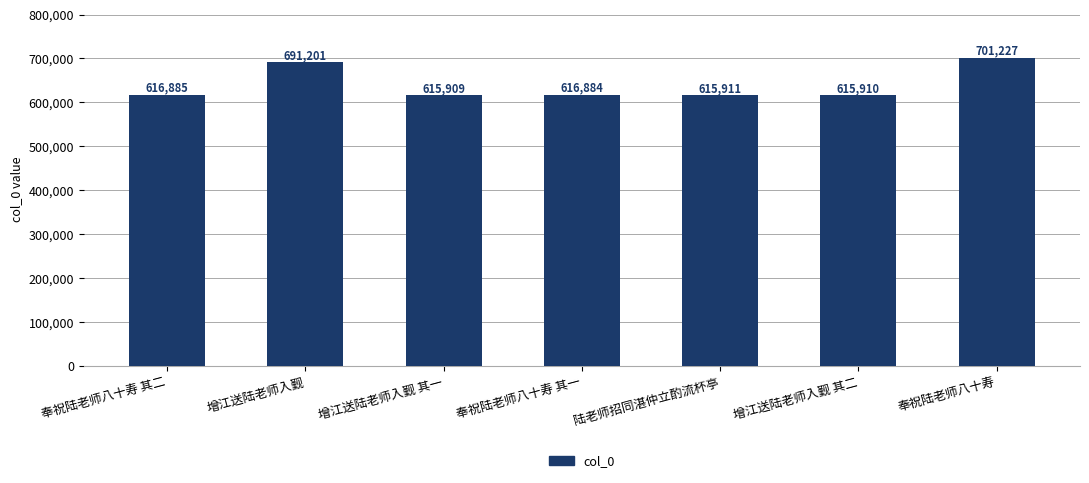

How many data points does each series have?

7